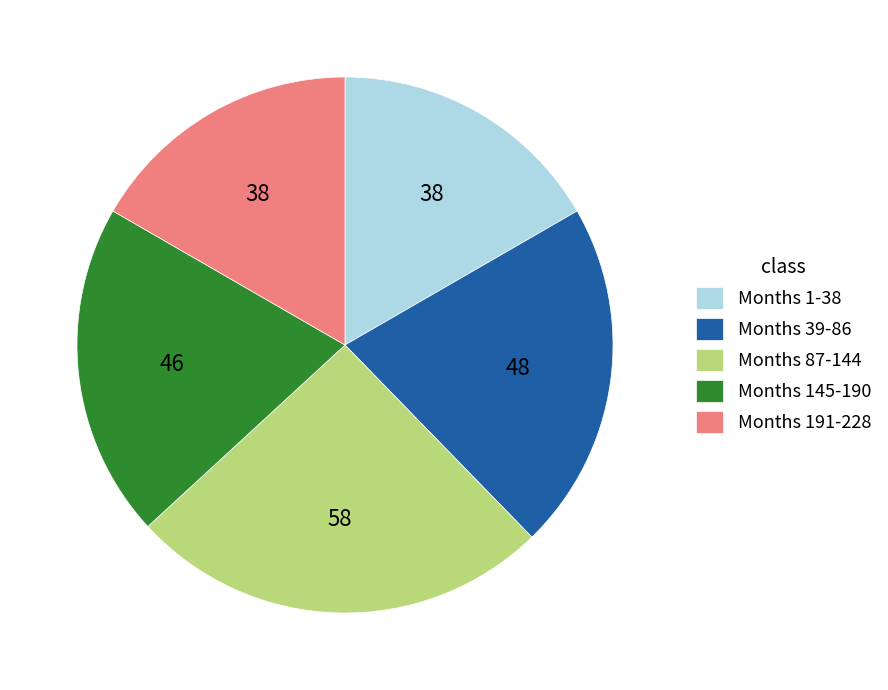

What is the largest slice in the pie chart?

Months 87-144